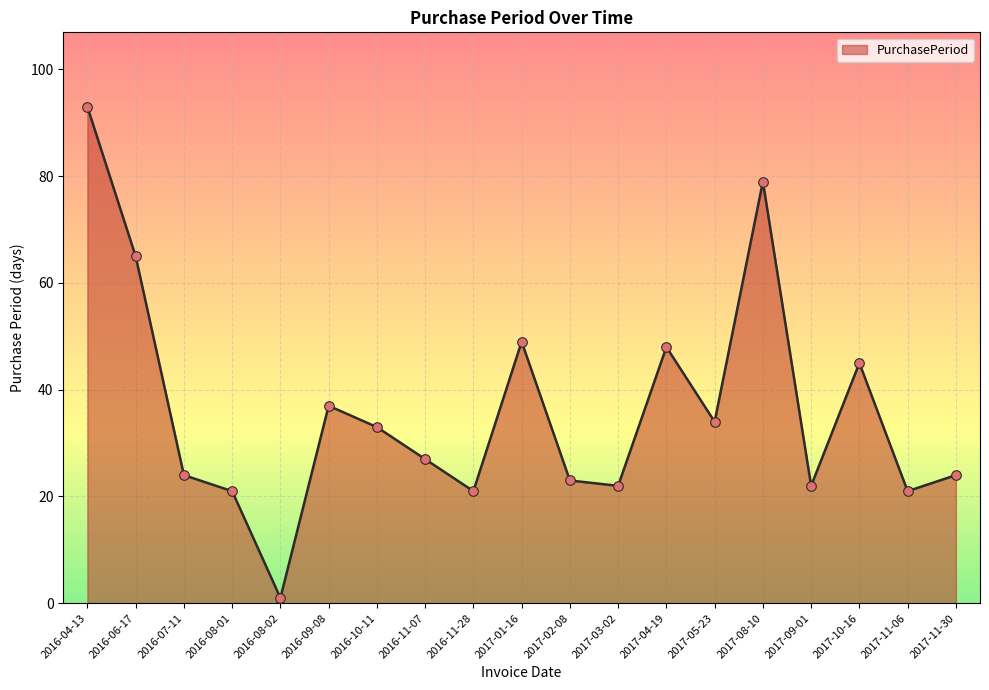

What is the ratio of the value at 2016-11-07 to the value at 2016-08-02?

27.0